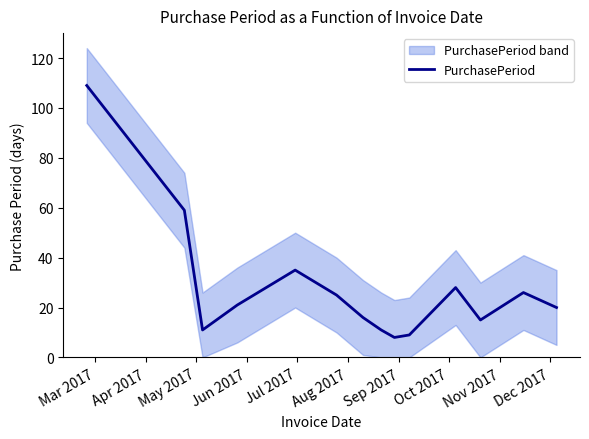

Reading right to left, extract all data points from this chart.

20	26	15	28	9	8	11	16	25	35	21	11	59	109